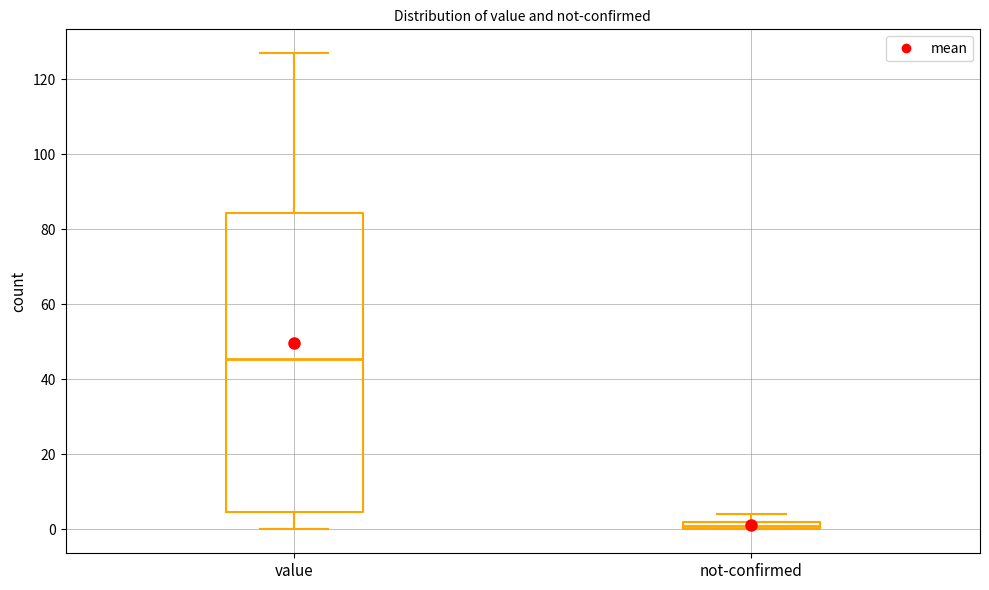

Which box's median line is the highest?

value